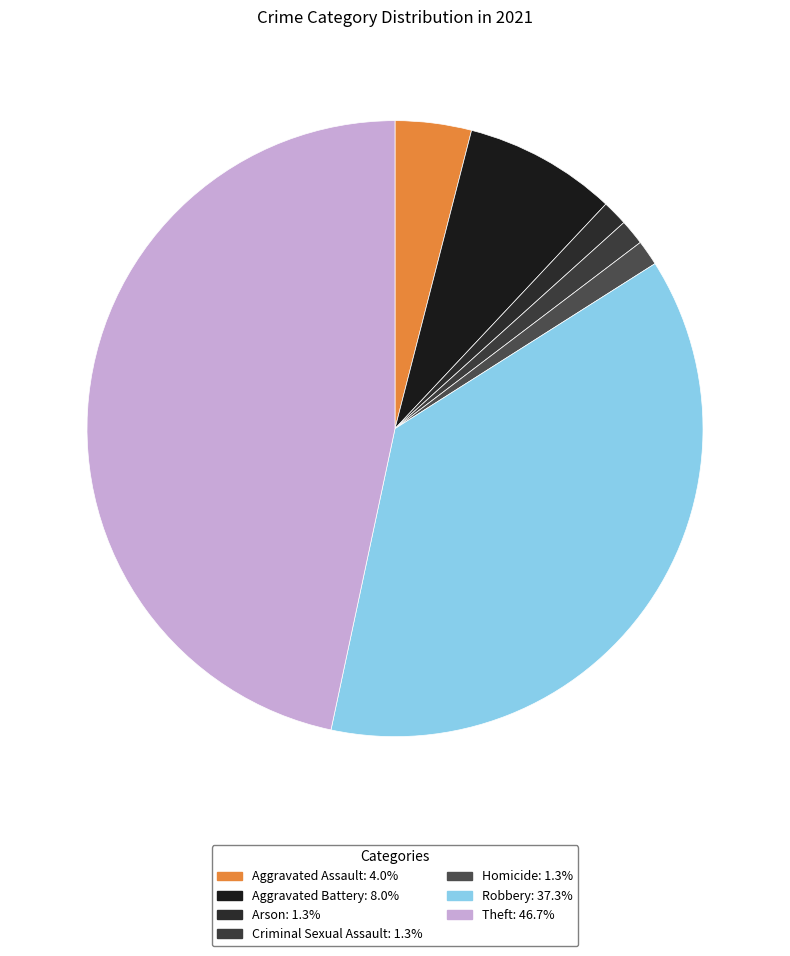

What percentage do Aggravated Battery and Criminal Sexual Assault together represent?

9.3%